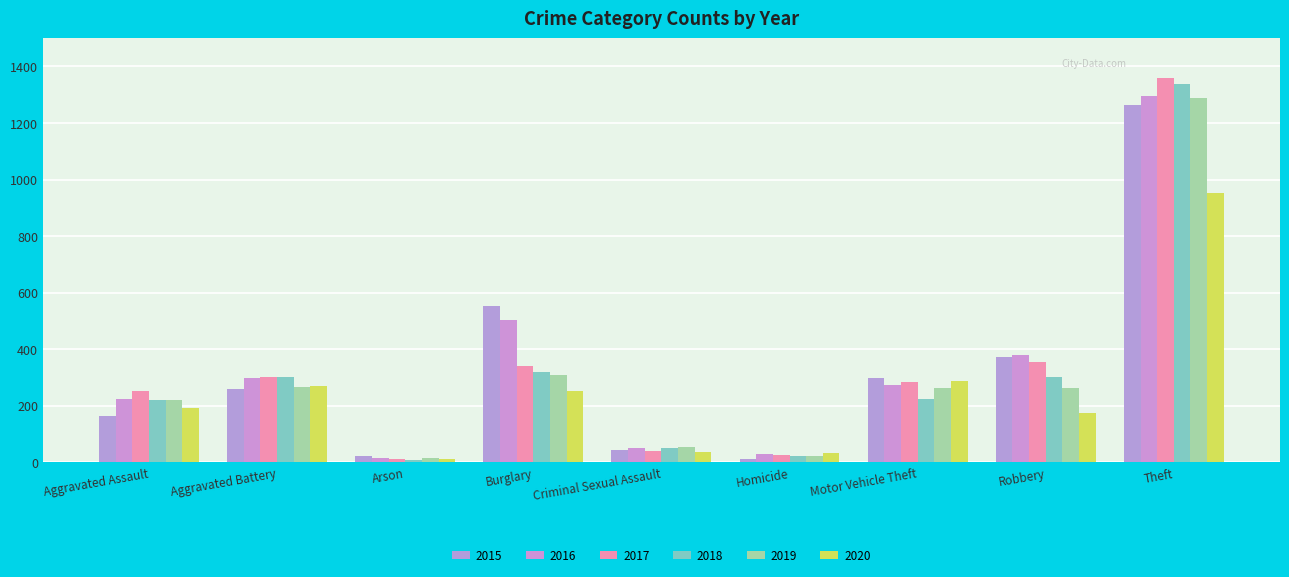

What is the highest value of the 2015 series?

1263